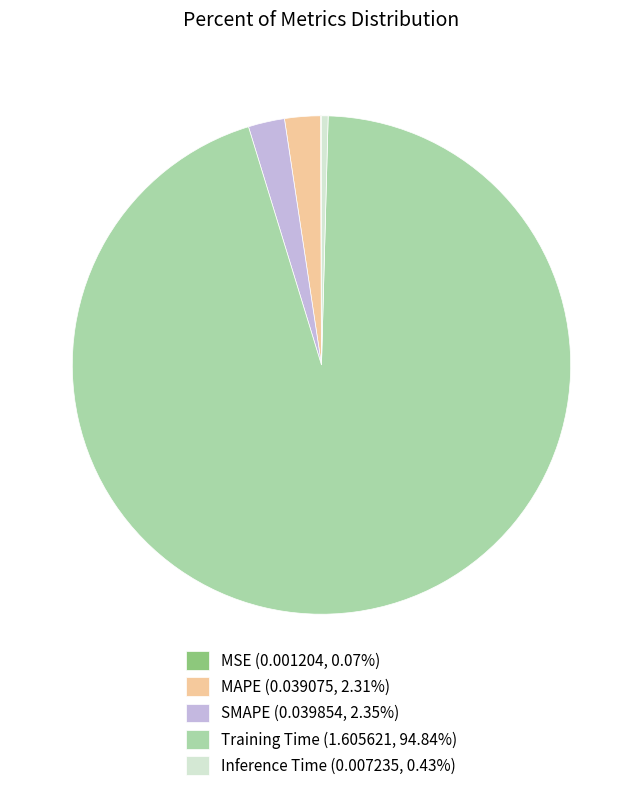

Does SMAPE (0.039854, 2.35%) represent more than half of the total?

No